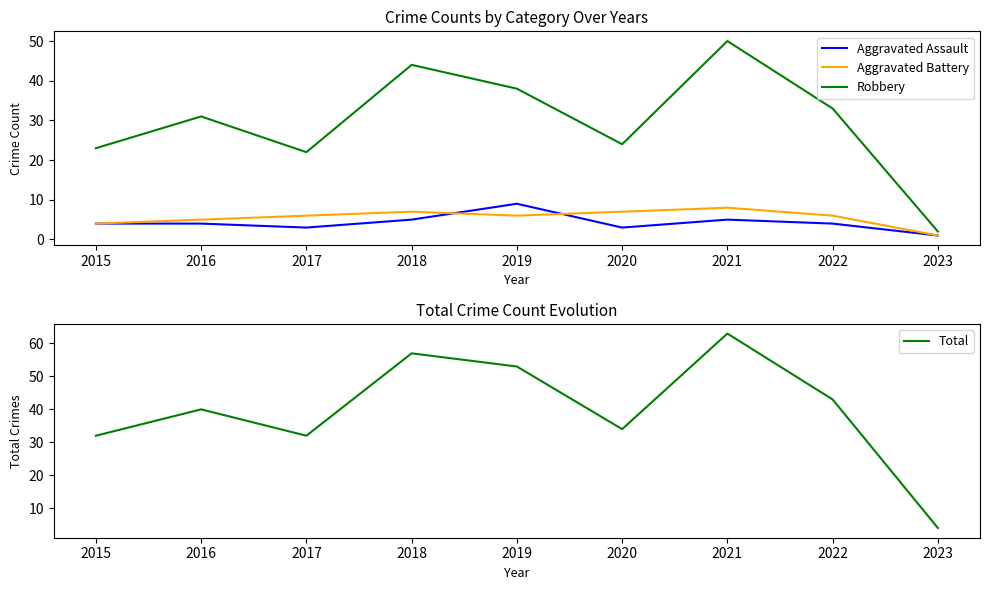

Reading right to left, list all the values displayed in this chart.

Aggravated Assault: 1	4	5	3	9	5	3	4	4
Aggravated Battery: 1	6	8	7	6	7	6	5	4
Robbery: 2	33	50	24	38	44	22	31	23
Total: 4	43	63	34	53	57	32	40	32